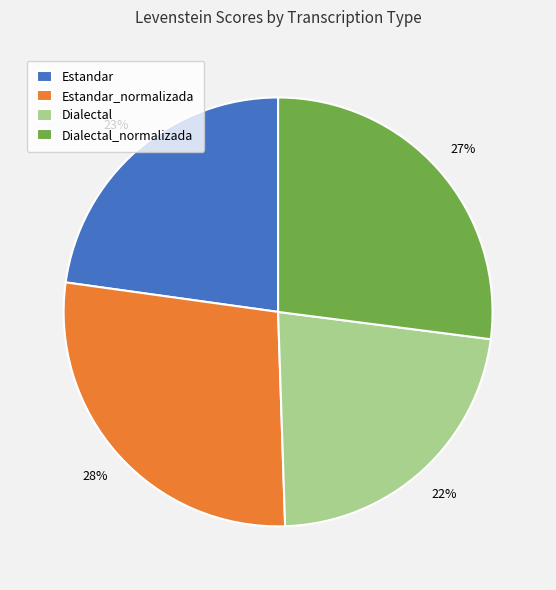

True or false: Dialectal_normalizada accounts for 27% of the total.

True